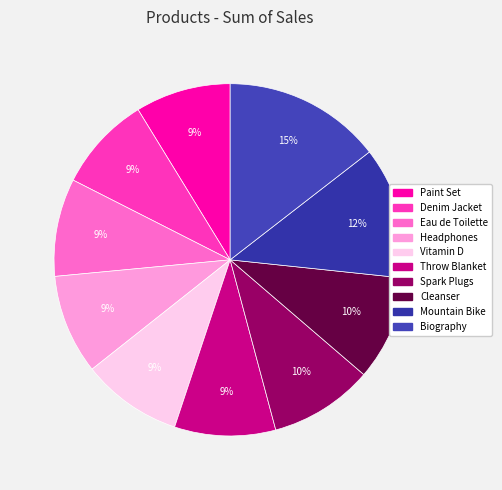

Does Vitamin D represent more than half of the total?

No